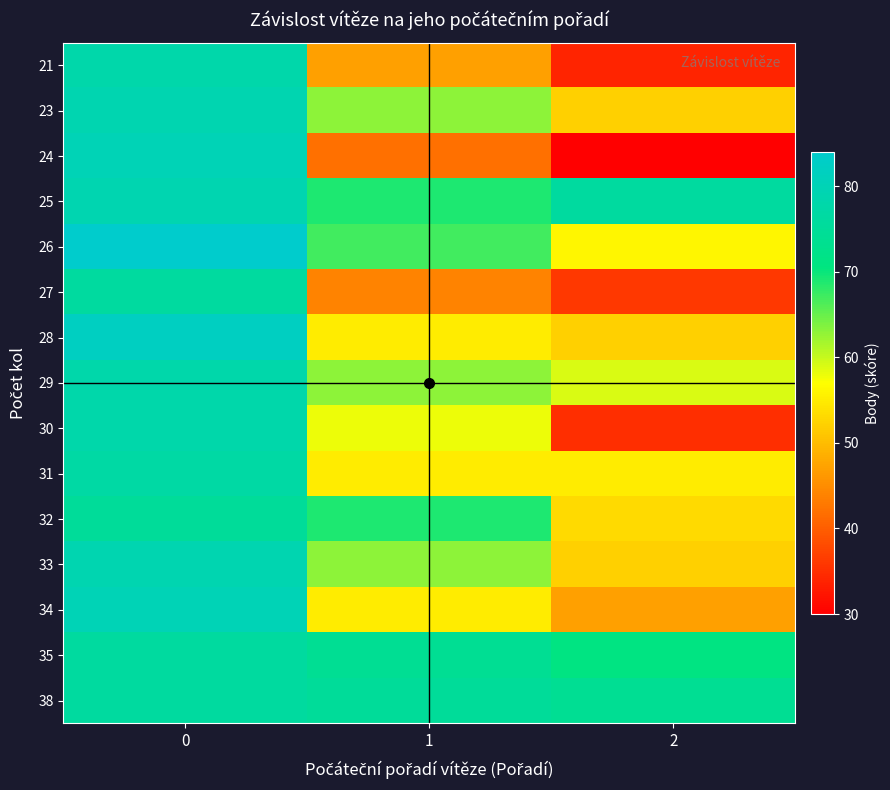

Reading left to right, what are all the values shown in this chart?

21: 0=78	1=47	2=34
23: 0=79	1=63	2=52
24: 0=80	1=42	2=30
25: 0=79	1=69	2=76
26: 0=84	1=67	2=56
27: 0=76	1=44	2=36
28: 0=82	1=55	2=52
29: 0=78	1=63	2=59
30: 0=78	1=58	2=35
31: 0=77	1=55	2=55
32: 0=75	1=69	2=53
33: 0=79	1=63	2=52
34: 0=80	1=55	2=47
35: 0=76	1=74	2=71
38: 0=76	1=75	2=74